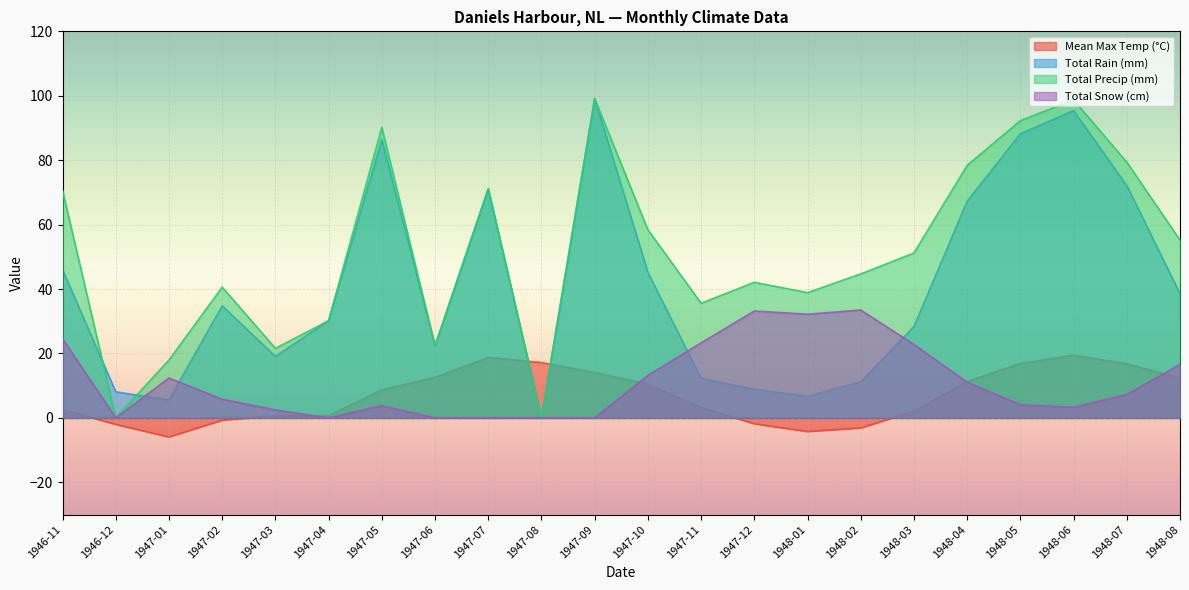

What are all the series names shown in the legend?

Mean Max Temp (°C), Total Rain (mm), Total Precip (mm), Total Snow (cm)